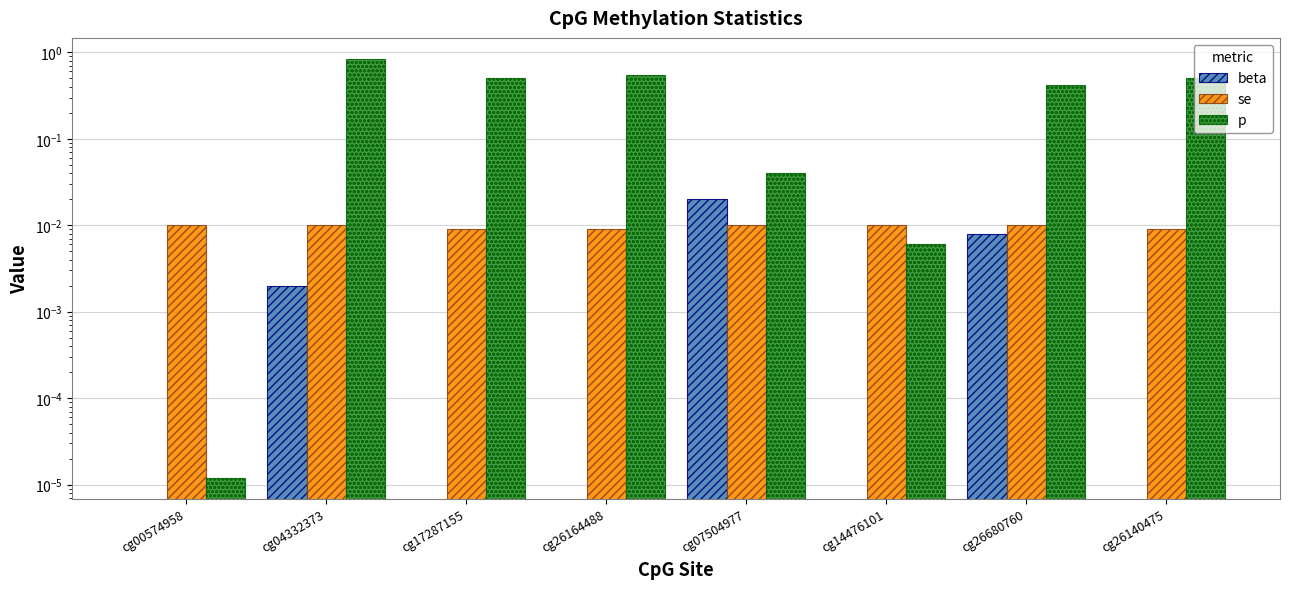

Is it true that beta equals -0.0 at cg26164488?

True